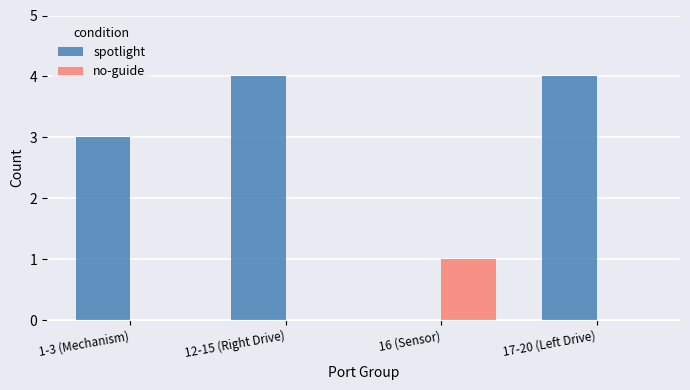

How many groups of bars are there?

4